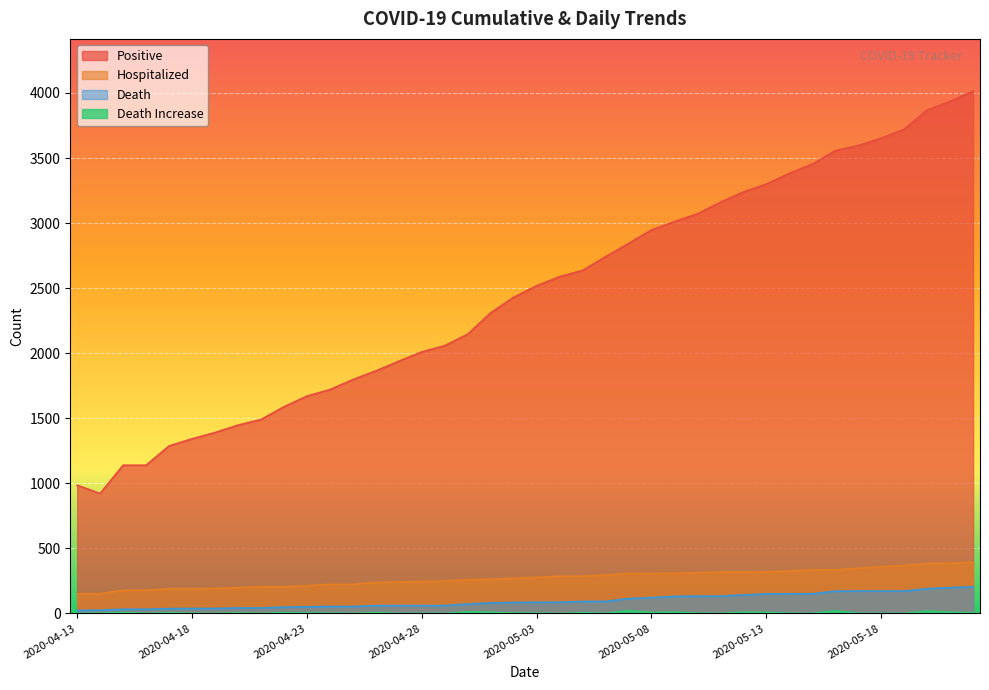

The hospitalized series shows 182 at 2020-05-15. True or false?

False